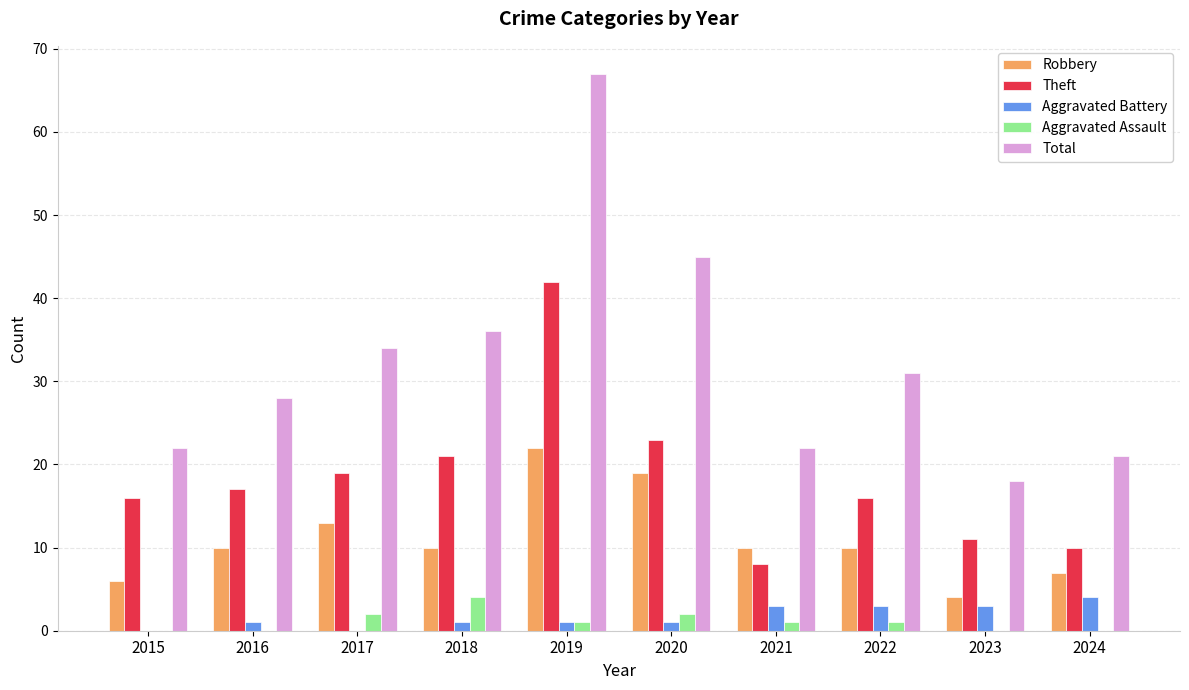

At which category is the sum across all series the highest?

2019